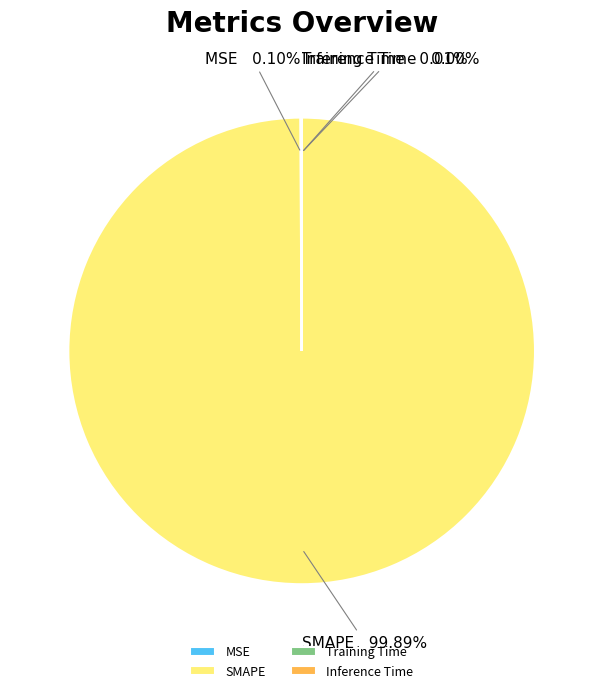

Does SMAPE account for over 50% of the chart?

Yes